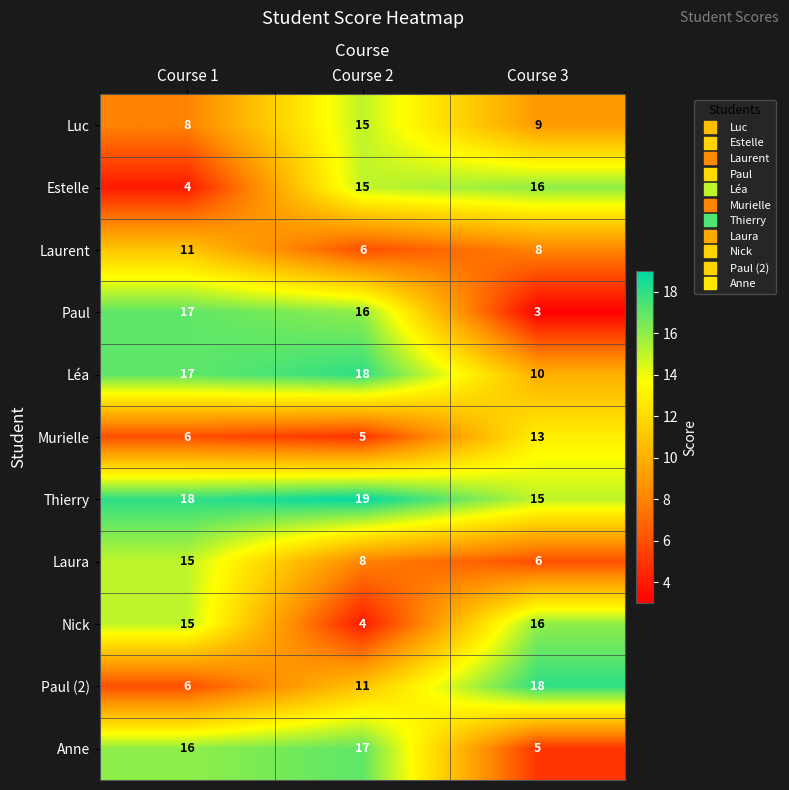

Is it true that Luc equals 8 at Course 1?

True